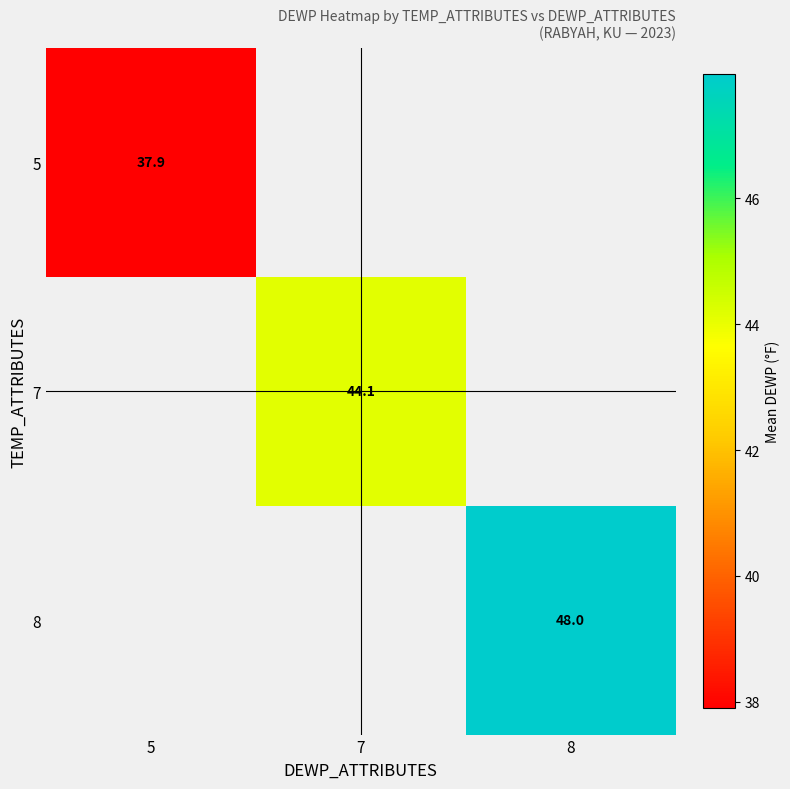

True or false: 8 has a value of 72.4 at 8.

False